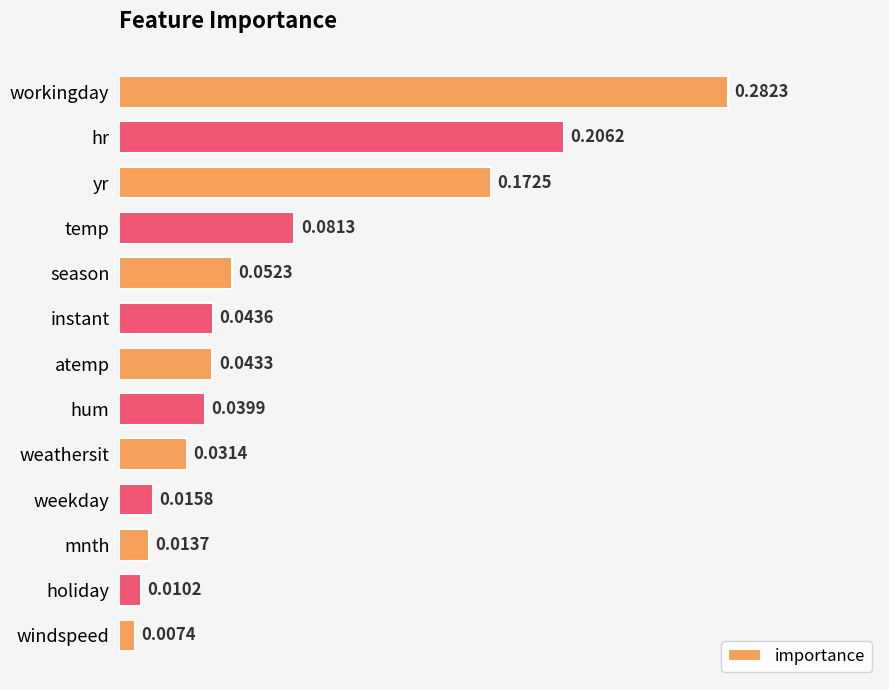

Rank the categories by value from lowest to highest.

windspeed, holiday, mnth, weekday, weathersit, hum, atemp, instant, season, temp, yr, hr, workingday